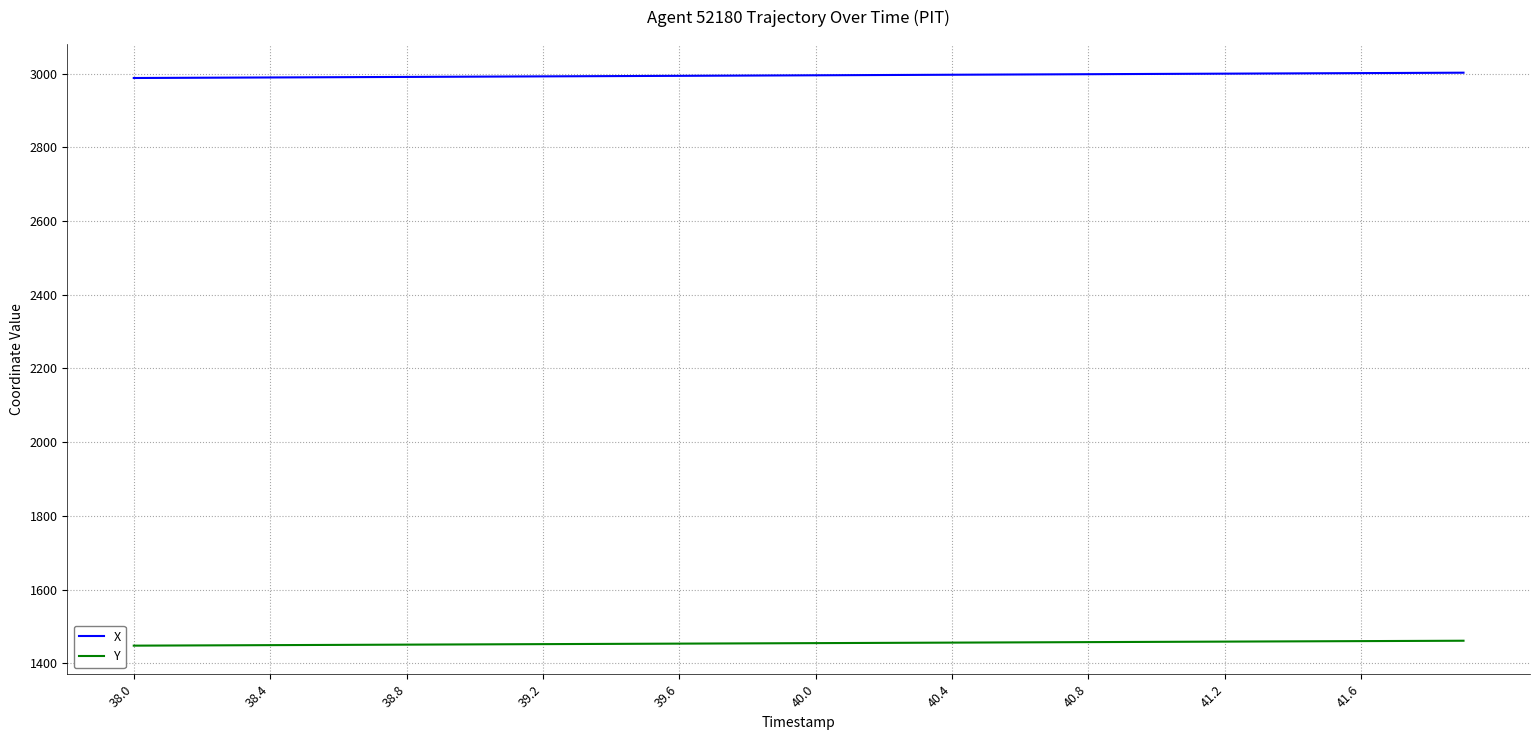

What is the minimum value shown in the chart?

1447.7